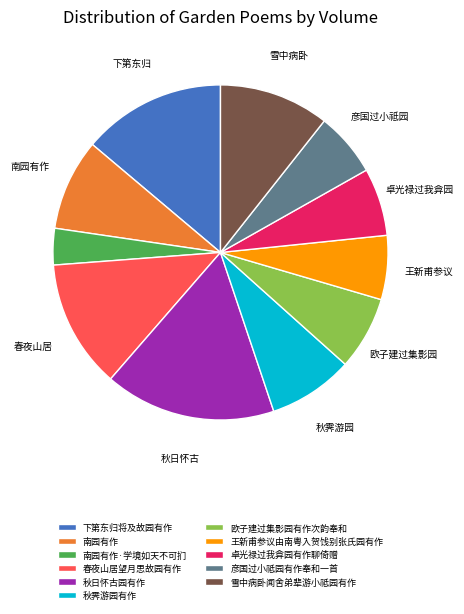

Is 王新甫参议由南粤入贺饯别张氏园有作 the majority of the pie?

No